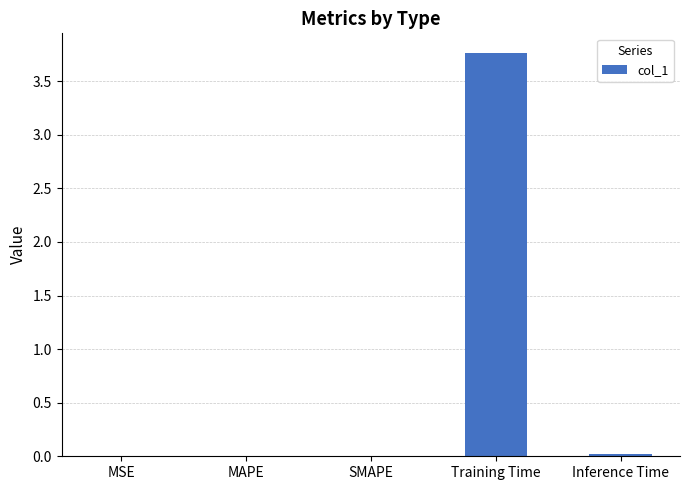

Between Training Time and MSE, which is larger?

Training Time